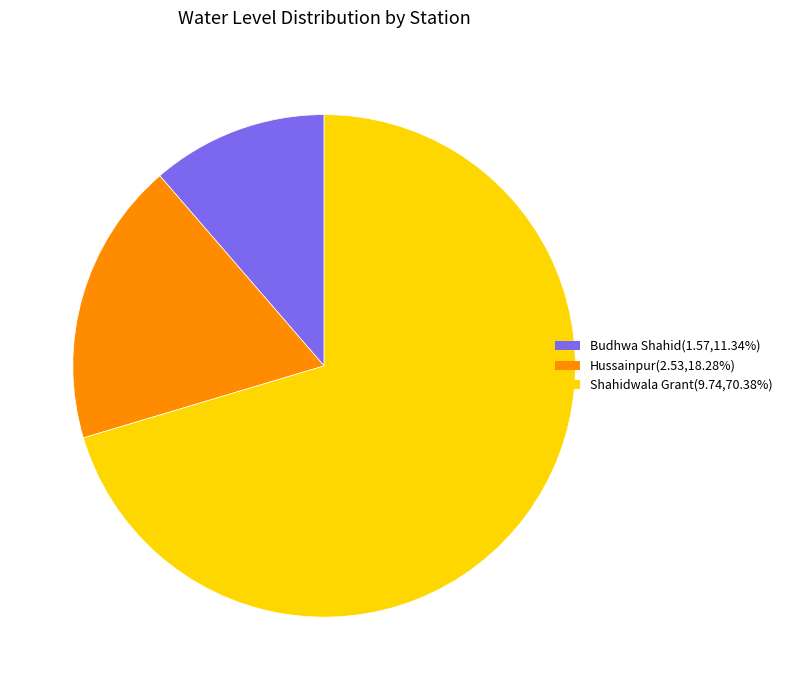

The Hussainpur slice represents 13% of the pie. True or false?

False